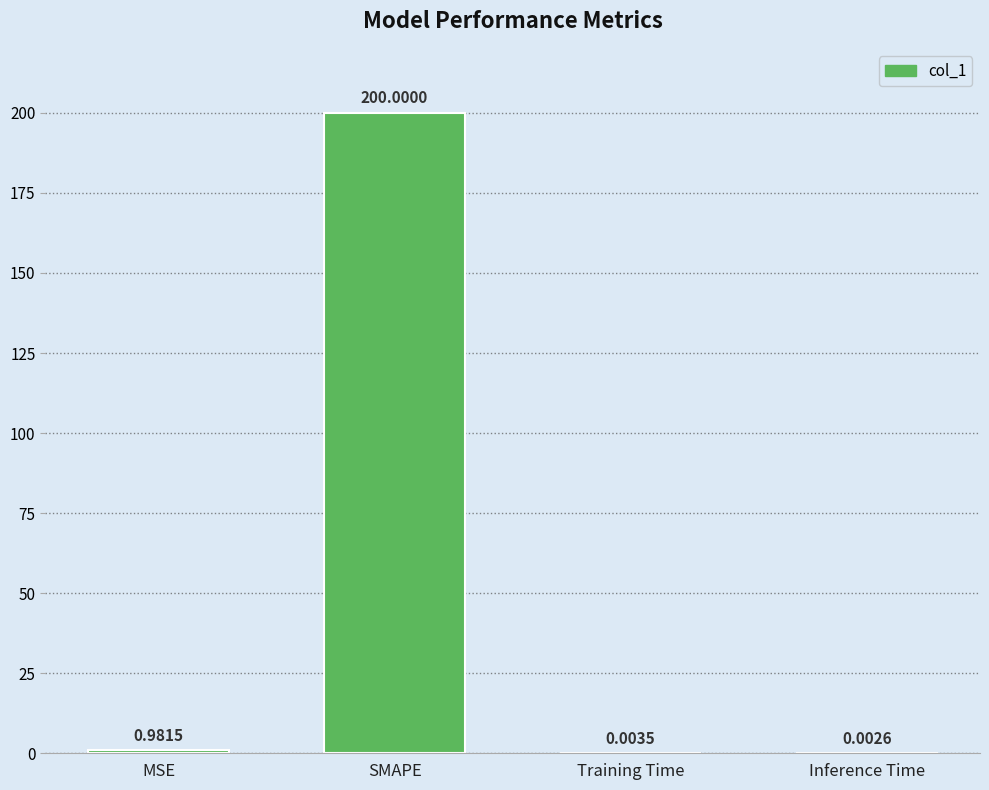

What is the sum of all values?

201.0